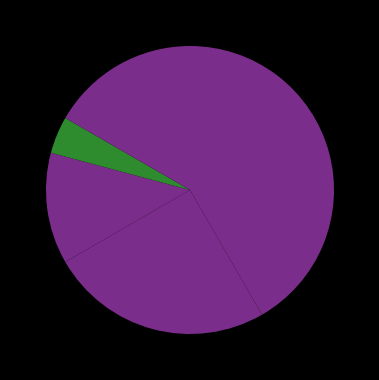

Count the number of slices in the pie.

5